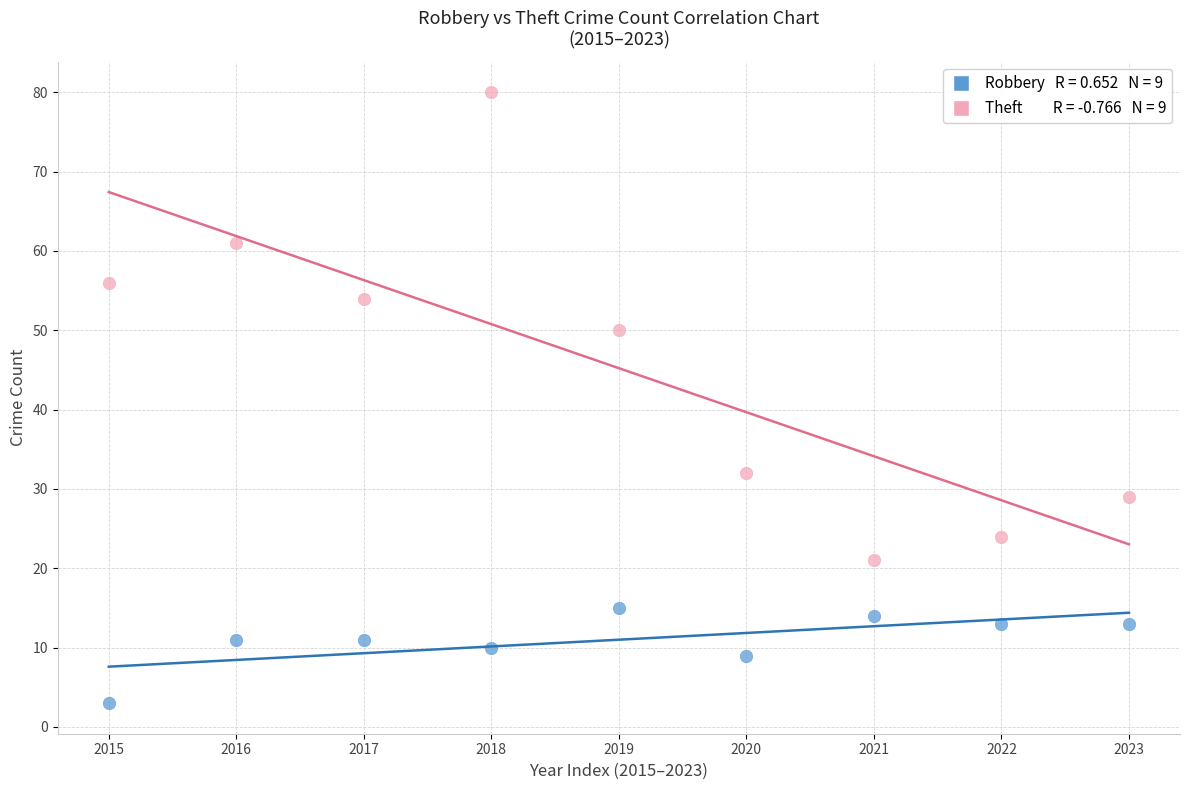

Across all data points, what is the range of Y values (max minus min)?

77